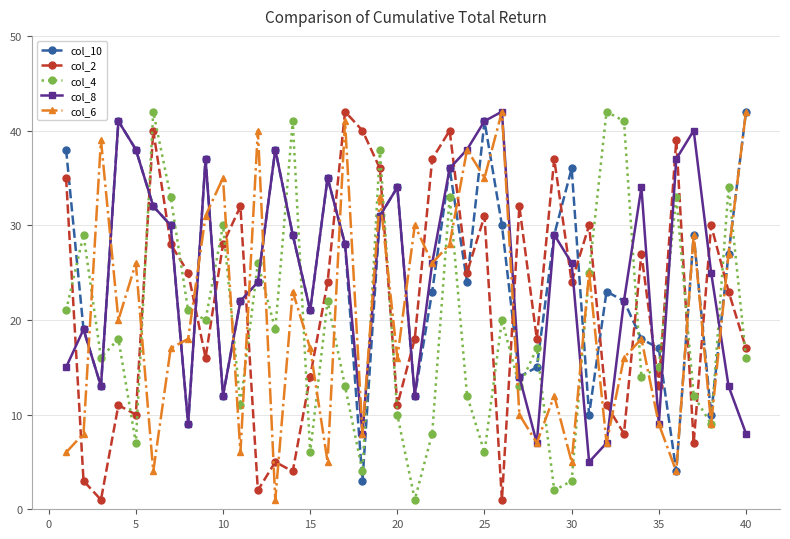

True or false: col_2 has more than 1 interior local peaks.

True